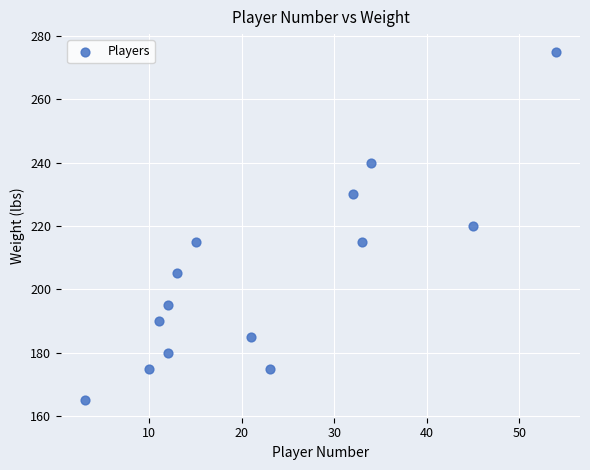

What is the range of X values (max minus min)?

51